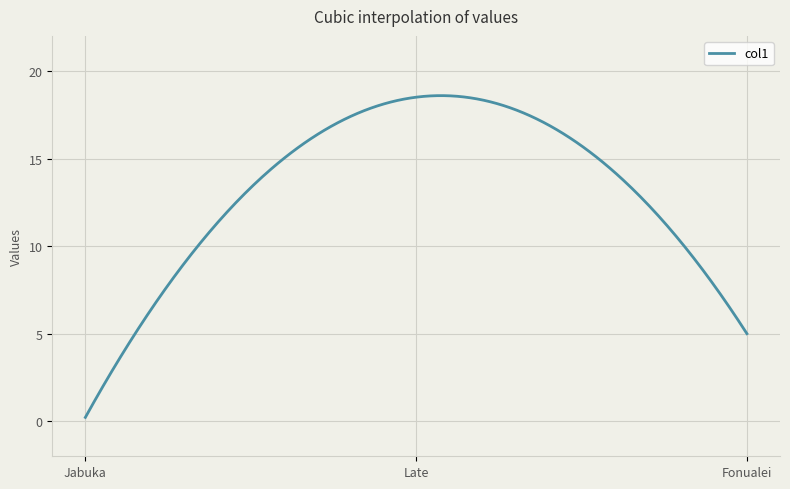

What is the difference between the maximum and minimum values?

18.4